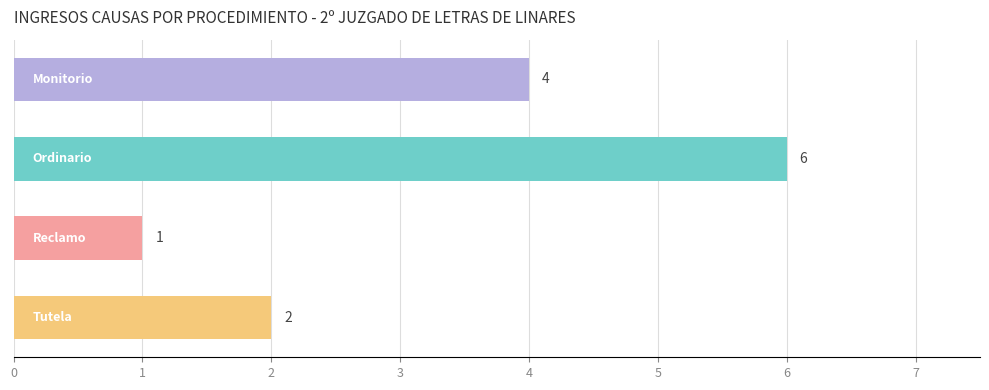

What is the value of the 3rd bar from the top?

1